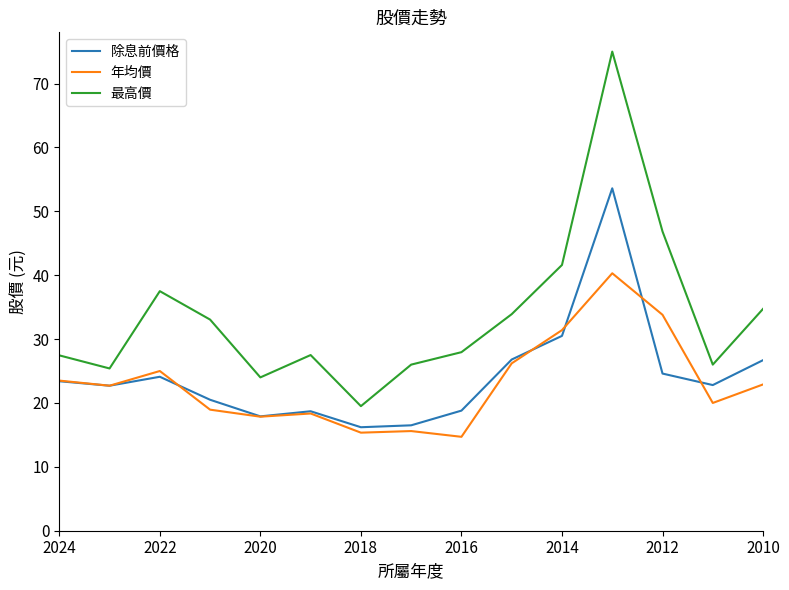

What is the average value of the 最高價 series?

33.8